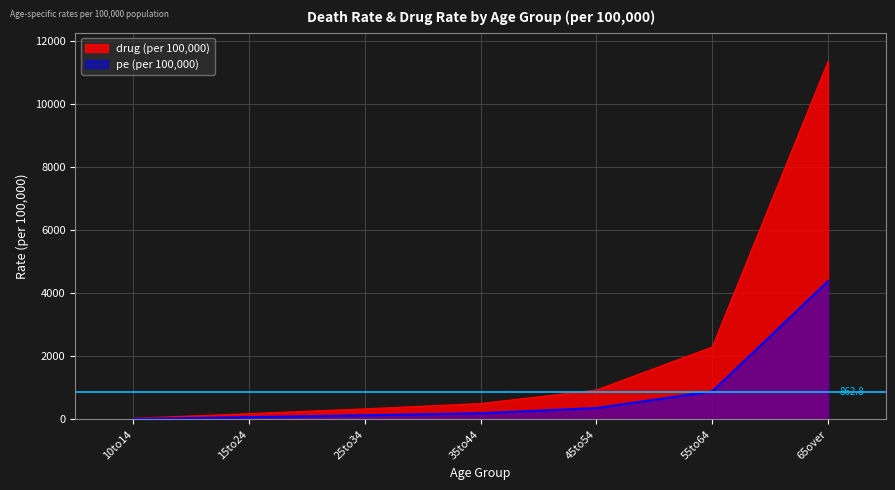

True or false: drug (per 100,000) and pe (per 100,000) intersect in this chart.

False